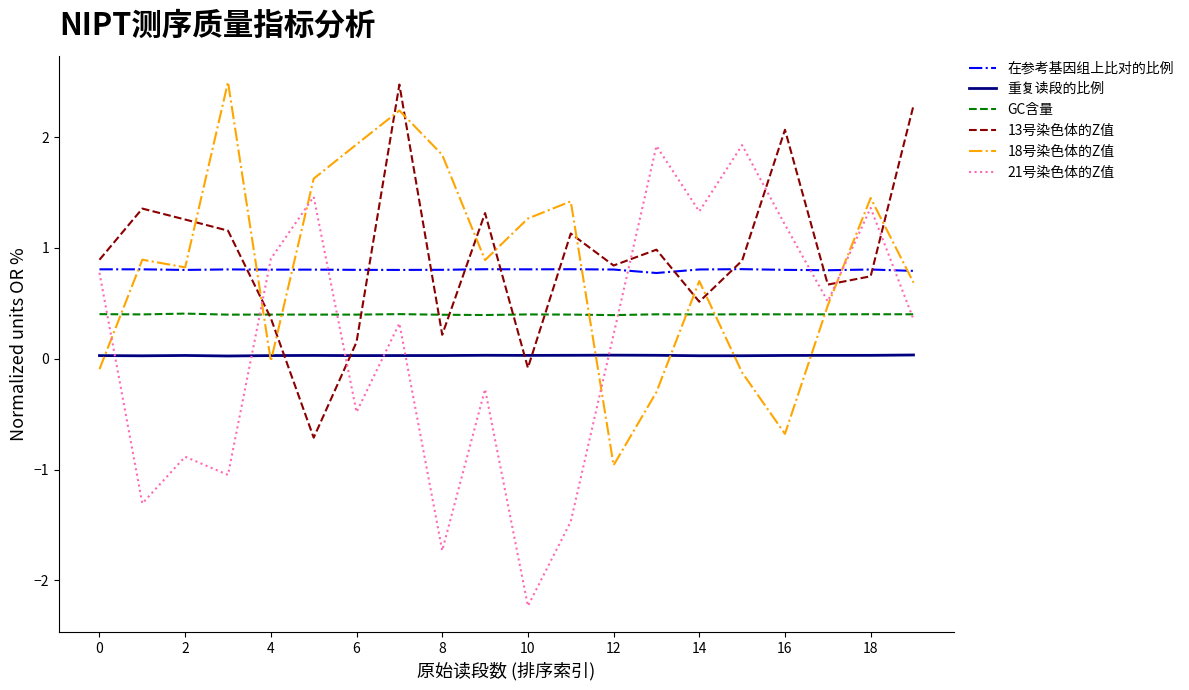

True or false: 在参考基因组上比对的比例 and GC含量 intersect in this chart.

False